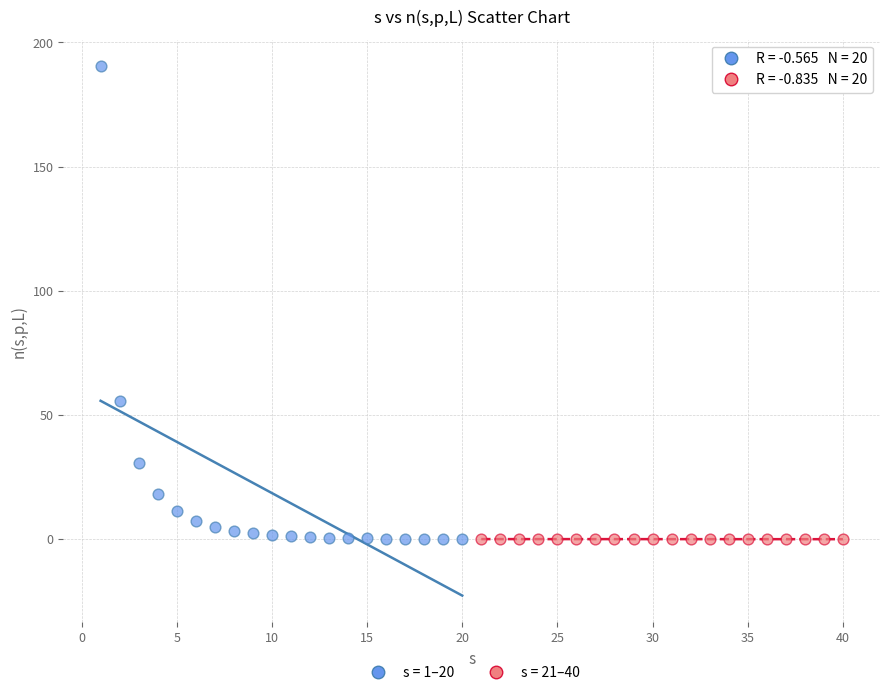

What are all the series names shown in the legend?

s = 1–20, s = 21–40